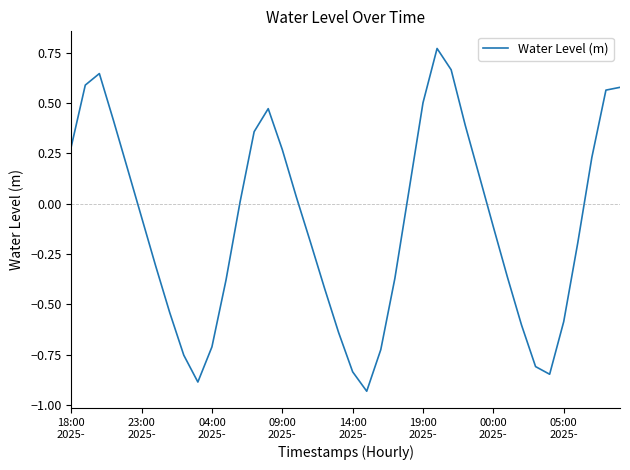

Reading left to right, what are all the values shown in this chart?

0.3	0.6	0.6	0.4	0.2	-0.1	-0.3	-0.5	-0.8	-0.9	-0.7	-0.4	0.0	0.4	0.5	0.3	0.0	-0.2	-0.4	-0.6	-0.8	-0.9	-0.7	-0.4	0.1	0.5	0.8	0.7	0.4	0.1	-0.1	-0.4	-0.6	-0.8	-0.8	-0.6	-0.2	0.2	0.6	0.6